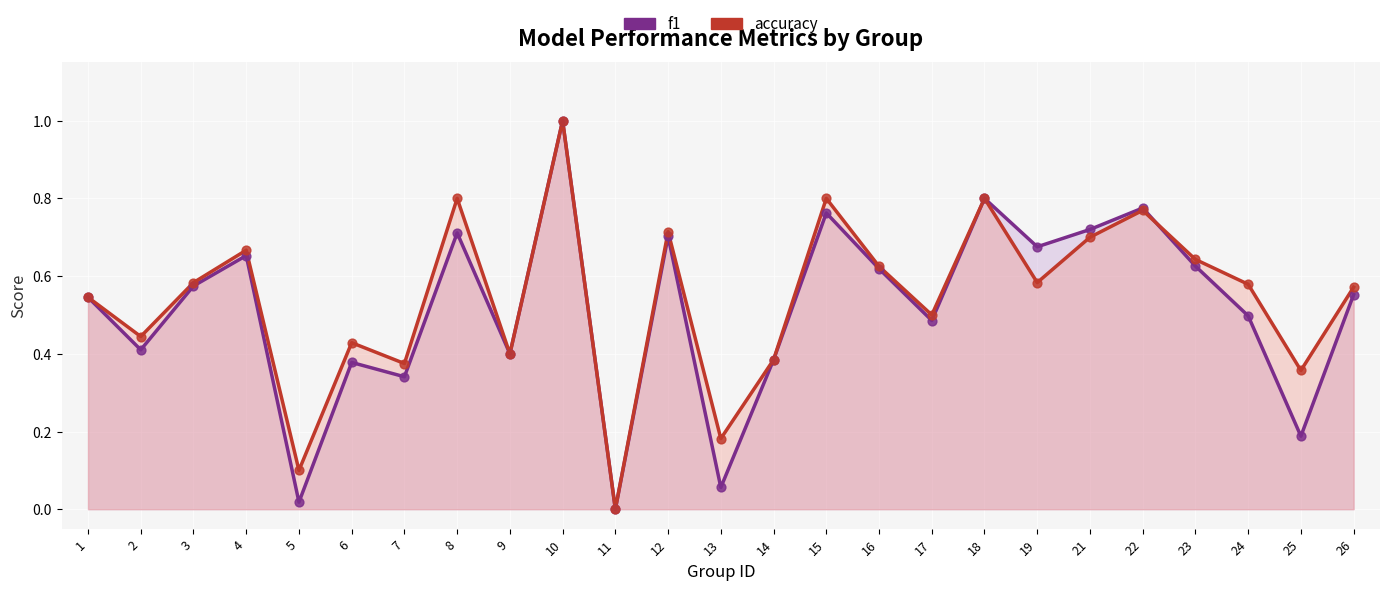

What are all the series names shown in the legend?

f1, accuracy